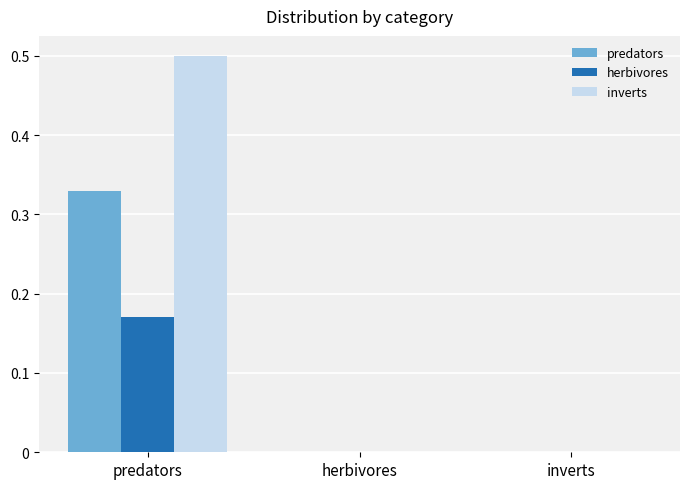

Which category has the highest value across all series?

predators